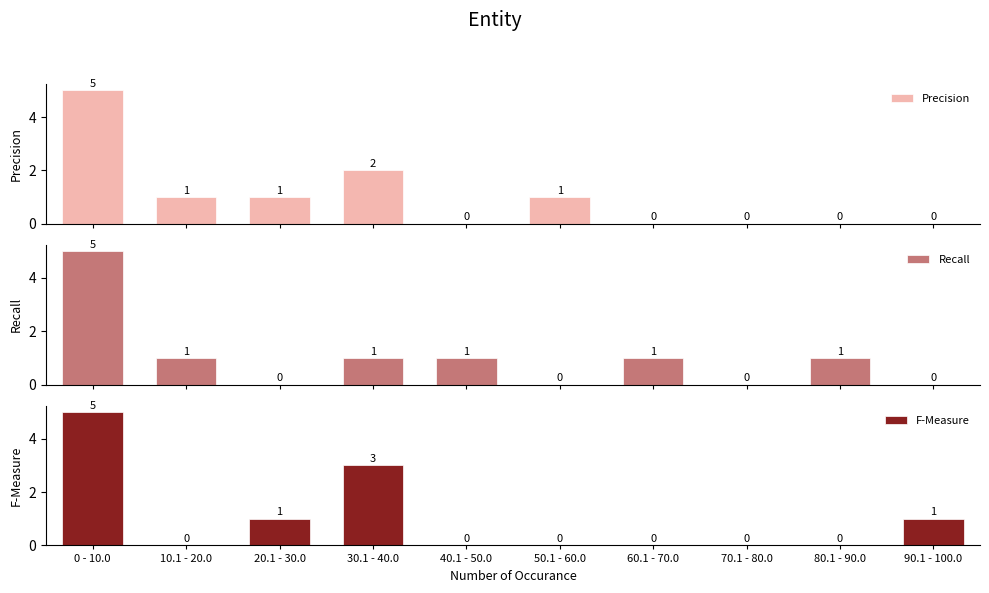

What is the difference between the highest and lowest values at 30.1 - 40.0?

2